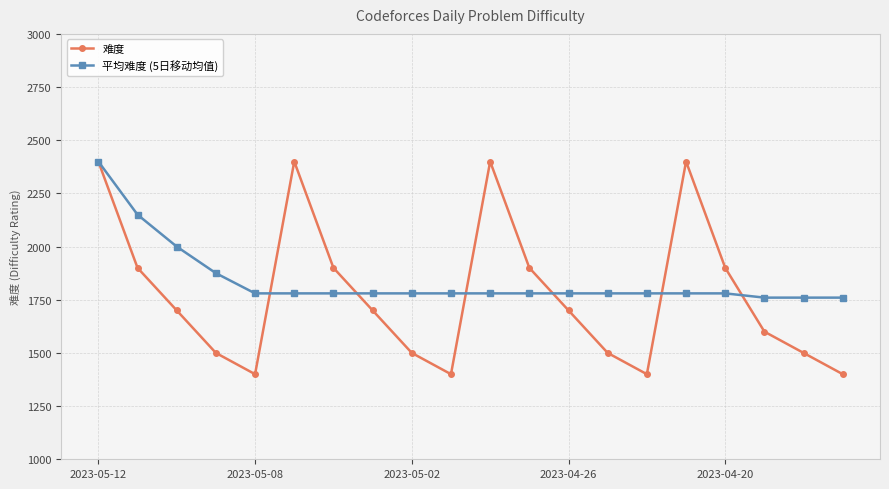

In 难度, how many points are higher than both neighbors (excluding endpoints)?

3